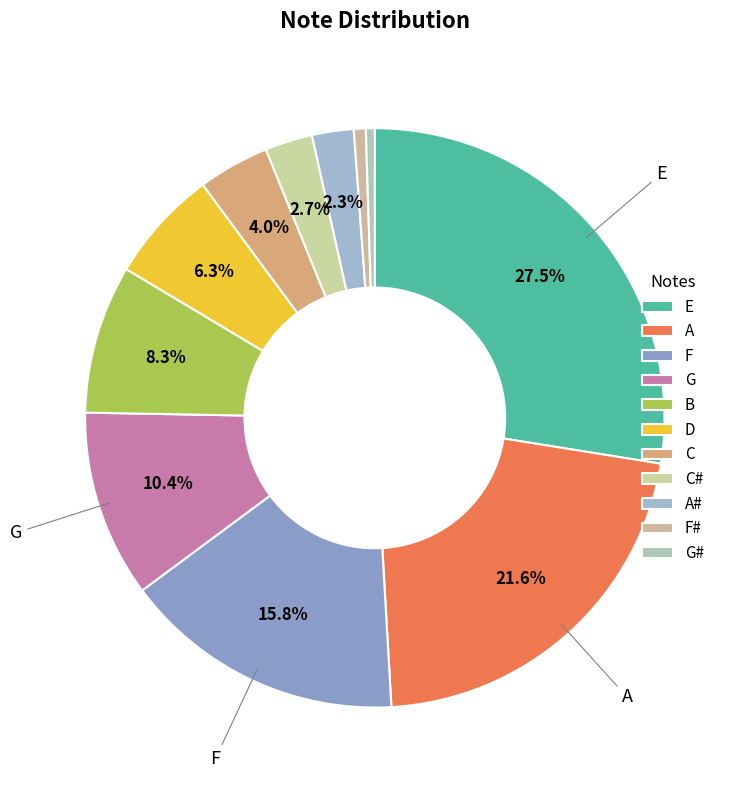

Count the number of slices in the pie.

11